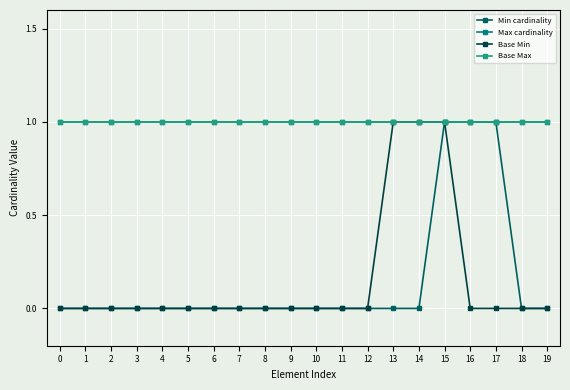

Reading right to left, what are all the values shown in this chart?

Min cardinality: 19=0	18=0	17=1	16=1	15=1	14=0	13=0	12=0	11=0	10=0	9=0	8=0	7=0	6=0	5=0	4=0	3=0	2=0	1=0	0=0
Max cardinality: 19=1	18=1	17=1	16=1	15=1	14=1	13=1	12=1	11=1	10=1	9=1	8=1	7=1	6=1	5=1	4=1	3=1	2=1	1=1	0=1
Base Min: 19=0	18=0	17=0	16=0	15=1	14=1	13=1	12=0	11=0	10=0	9=0	8=0	7=0	6=0	5=0	4=0	3=0	2=0	1=0	0=0
Base Max: 19=1	18=1	17=1	16=1	15=1	14=1	13=1	12=1	11=1	10=1	9=1	8=1	7=1	6=1	5=1	4=1	3=1	2=1	1=1	0=1